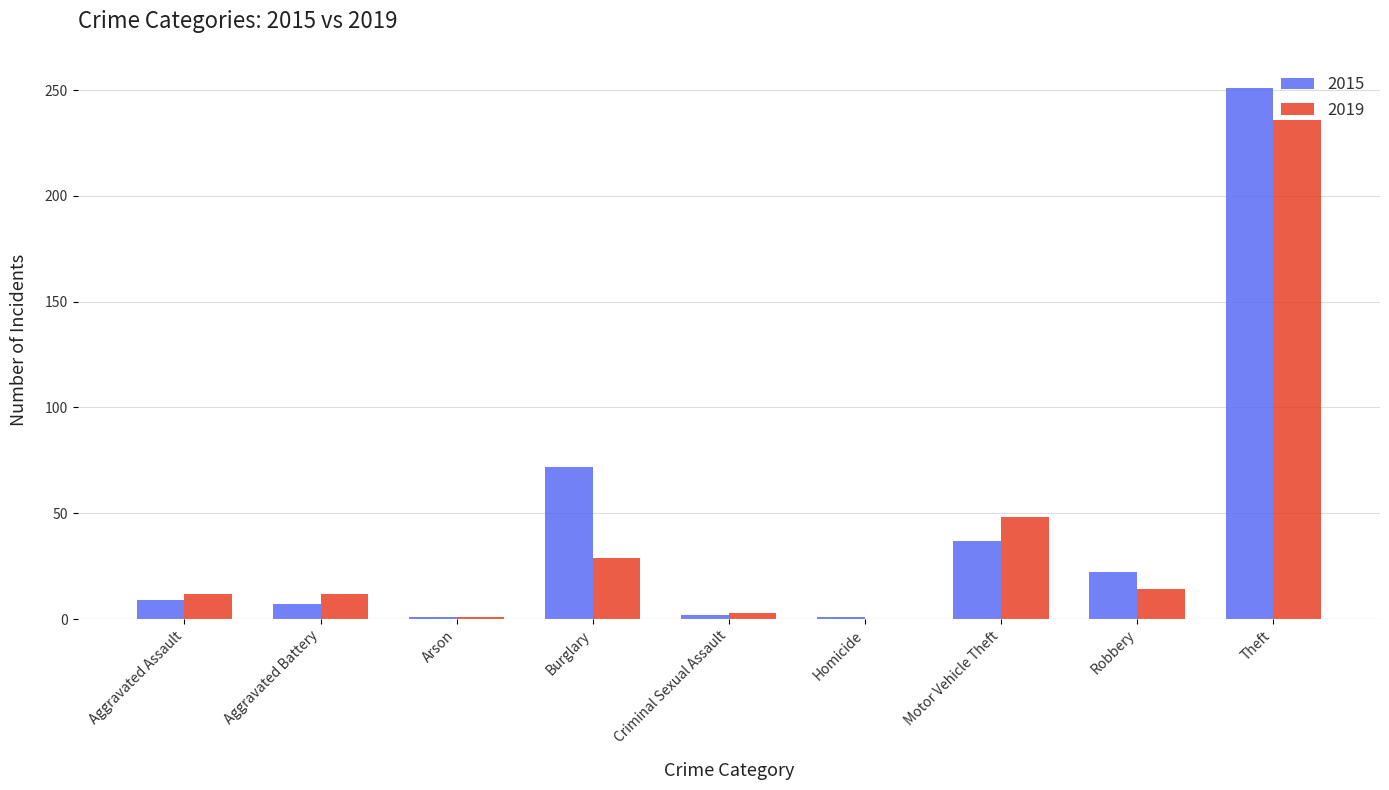

What is the greatest value displayed?

251